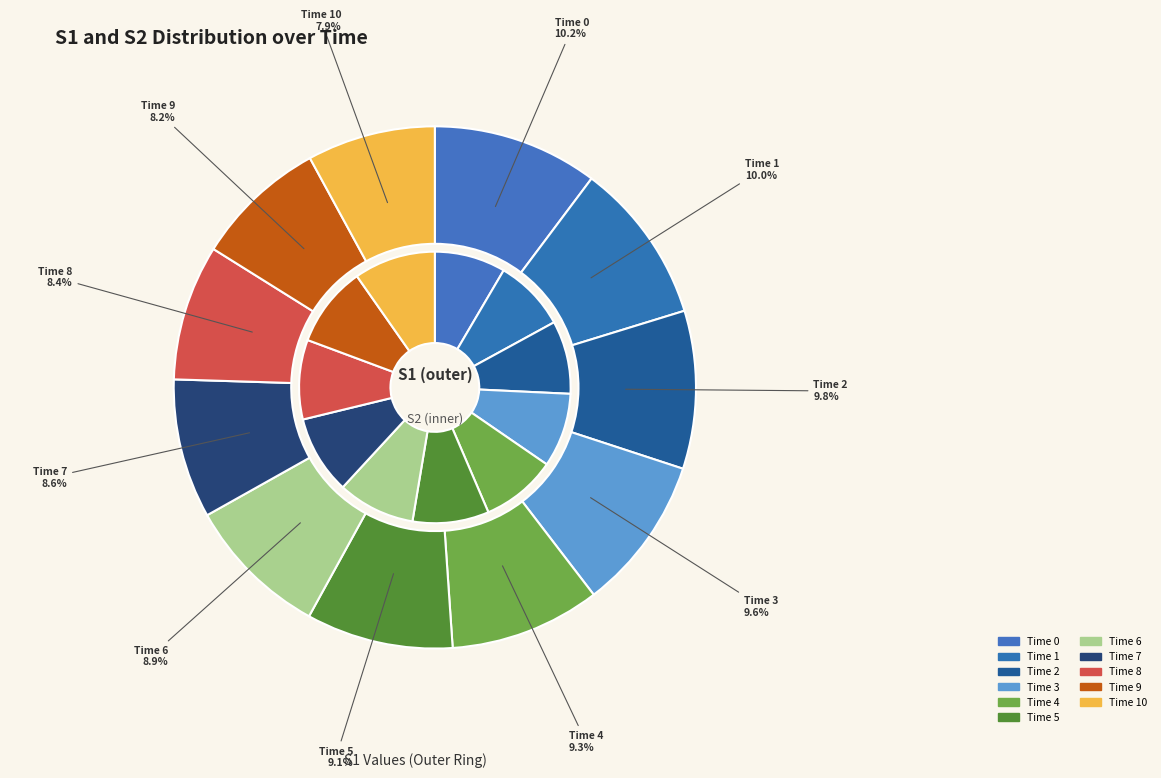

What percentage is the 1 slice, to the nearest percent?

10%